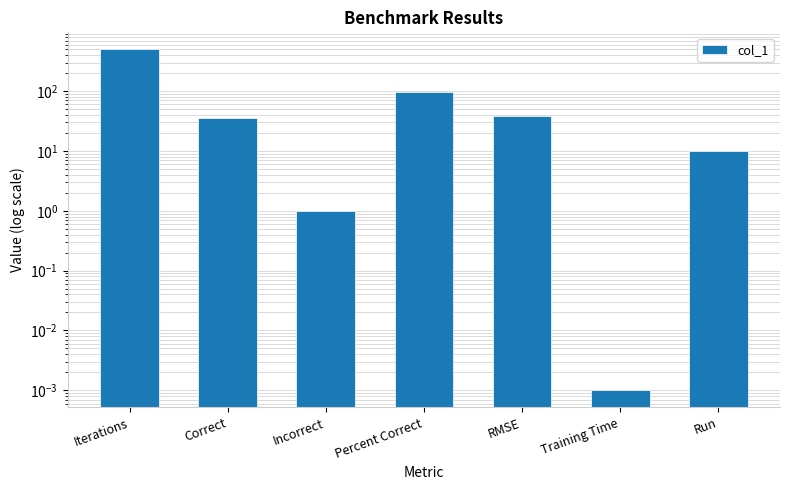

At which category does the chart reach its peak across all series?

Iterations